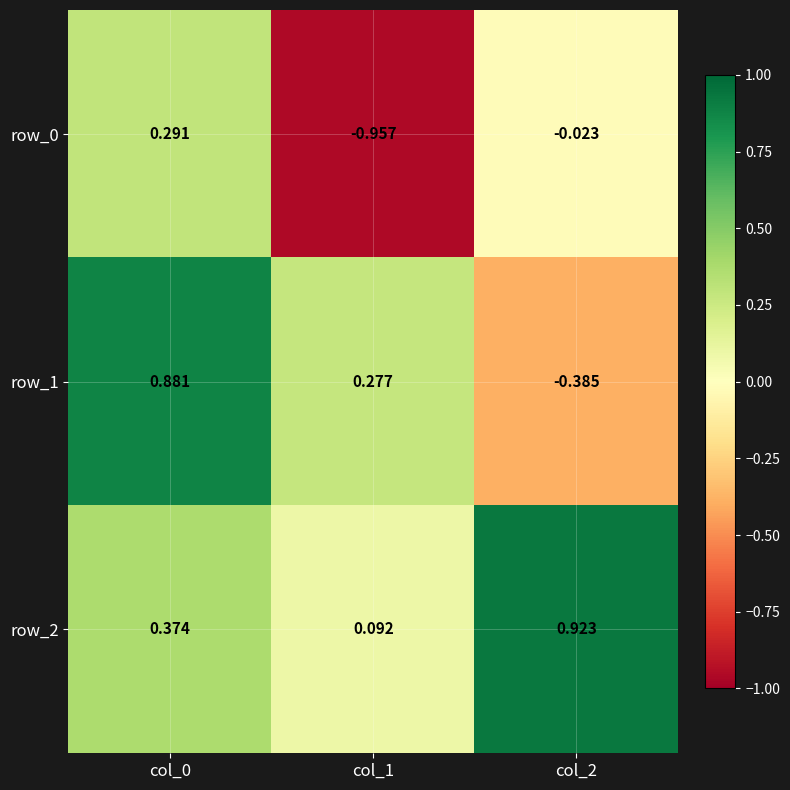

Is the value of row_0 at col_2 greater than the value of row_2 at col_0?

No